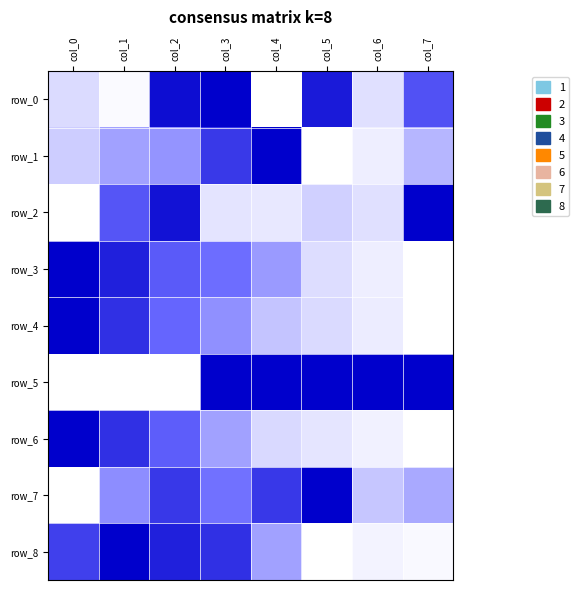

Where is row_0 nearest to the value 0?

col_3